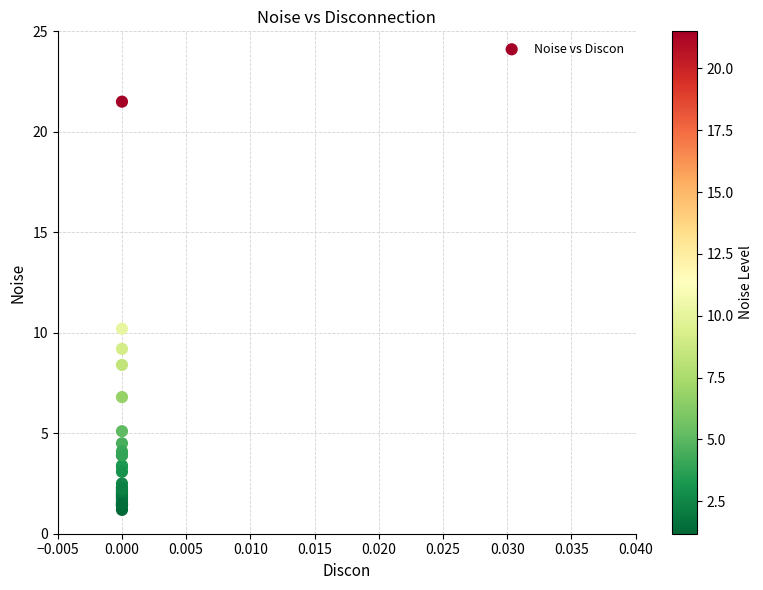

What Y value in the scatter plot is closest to 11?

10.2